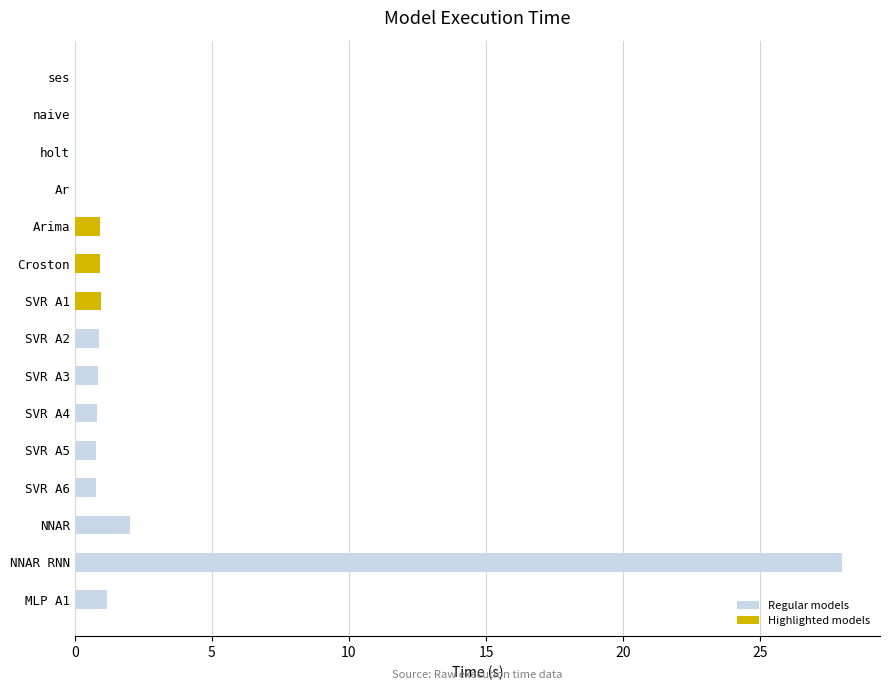

At which label is the value closest to 13?

NNAR